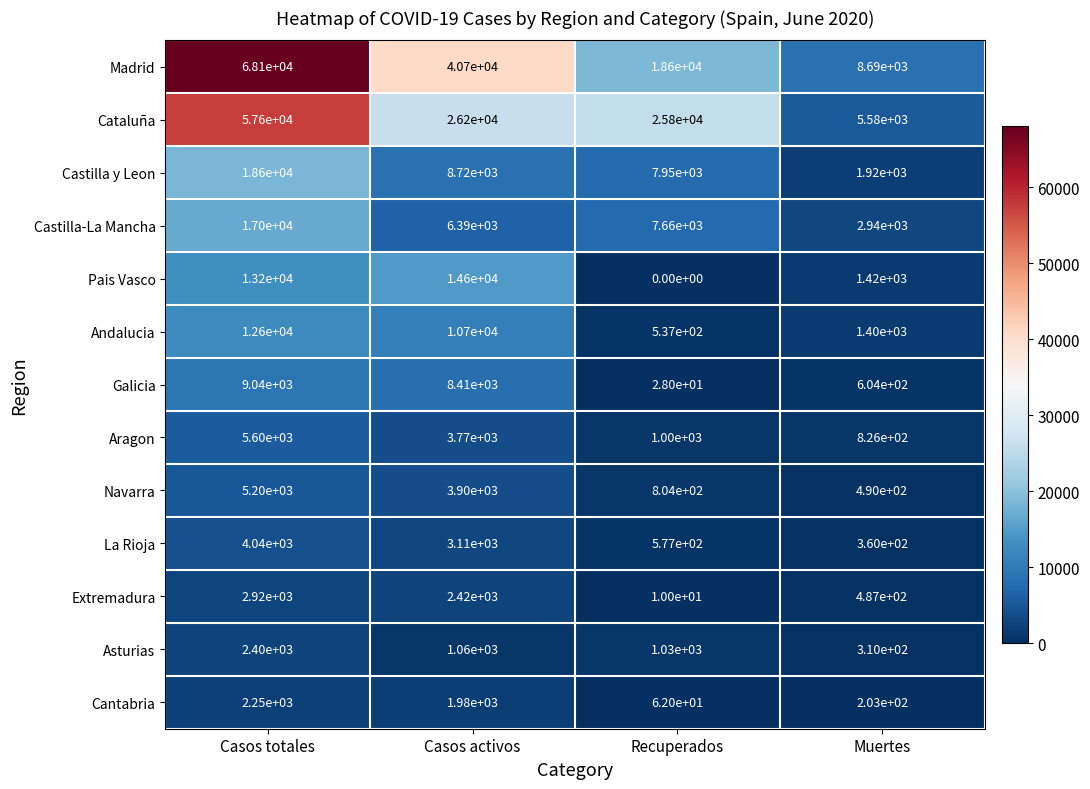

The value of Cantabria at Muertes is 203. True or false?

True